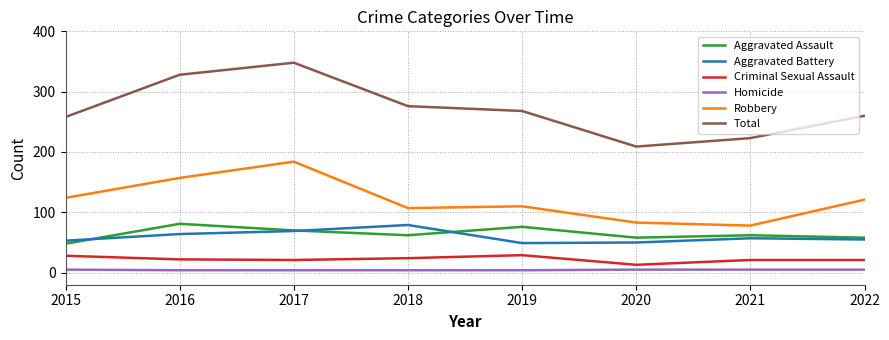

Which series has the largest range (max minus min)?

Total